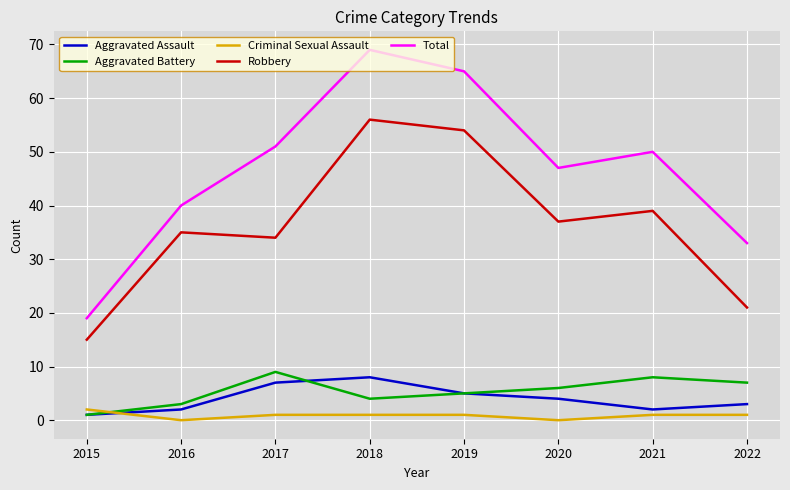

At which category is the sum across all series the highest?

2018